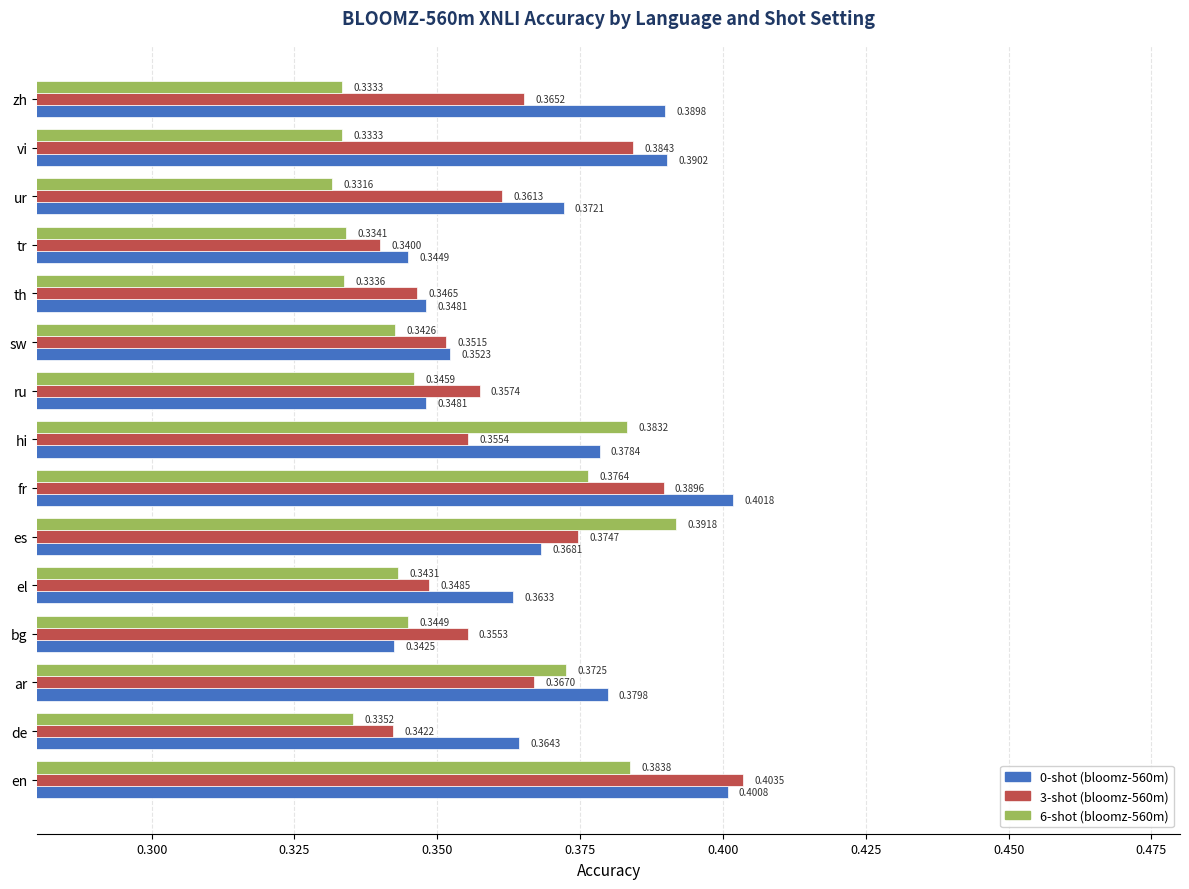

At which label does 0-shot (bloomz-560m) reach its peak?

fr